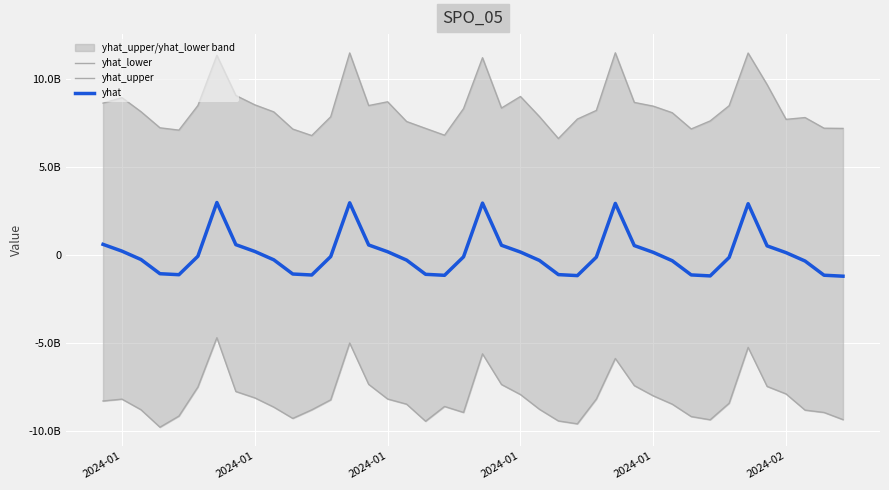

Reading left to right, what are all the values shown in this chart?

yhat_lower: -8308943199.8	-8205203235.0	-8808697984.0	-9802601865.0	-9169520288.1	-7513052191.3	-4705762659.2	-7770674694.0	-8132598037.7	-8659125013.8	-9301270975.8	-8814764874.4	-8244647454.3	-5010456633.3	-7361992186.1	-8197354378.9	-8490811937.3	-9463391560.4	-8621983917.0	-8962571836.9	-5625239873.9	-7371265495.1	-7943183688.4	-8781885102.1	-9446731920.6	-9611683542.3	-8200357376.6	-5888301611.6	-7434683310.9	-8016807311.8	-8490984054.0	-9197276263.4	-9380048230.1	-8436321643.3	-5257065002.9	-7480766572.2	-7909015145.4	-8830602628.9	-8963426251.5	-9371644137.7
yhat_upper: 8652222518.6	8962664963.6	8164452692.4	7246765414.4	7114351349.6	8516125607.8	11374433564.3	9086946395.9	8554376049.7	8152537734.9	7174300599.7	6804544881.6	7876652089.8	11508514231.6	8513328054.7	8728171068.6	7603999478.4	7212121475.3	6824369917.6	8339048890.2	11236276999.5	8372036870.6	9029870941.2	7886008837.0	6635038245.4	7743866913.7	8235398848.5	11516504247.4	8691882246.3	8479508041.3	8104822110.7	7180307486.7	7638017597.9	8505918436.7	11502923572.5	9706147534.0	7727782729.2	7829763755.8	7223689731.0	7211378624.4
yhat: 609282953.1	222518812.1	-254072779.1	-1062281729.3	-1118066411.6	-66184695.1	2992548207.8	592121396.3	205357255.3	-271234335.9	-1079443286.1	-1135227968.4	-83346251.9	2975386659.0	574959855.5	188195722.5	-288395860.7	-1096604803.0	-1152389477.3	-100507752.9	2958225158.0	557798354.6	171034221.6	-305557361.7	-1113766297.3	-1169550964.9	-117669233.8	2941063683.7	540636886.9	153872760.6	-322718816.0	-1130927751.7	-1186712419.3	-134830688.2	2923902229.3	523475432.5	136711315.3	-339880252.2	-1148089178.7	-1203873837.3